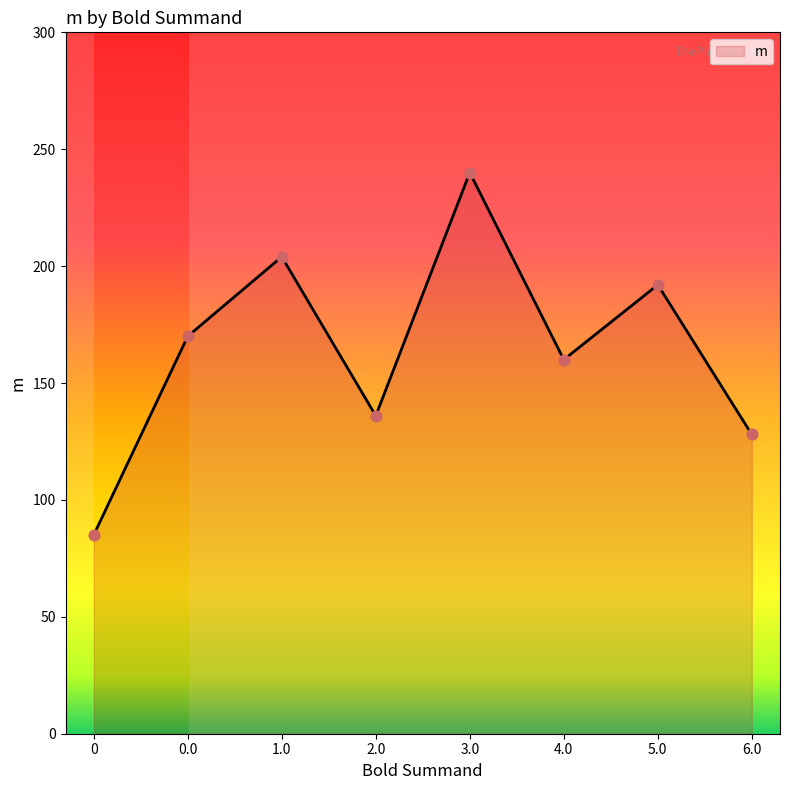

Approximately how many times larger is the value at 0 compared to 2.0?

0.6